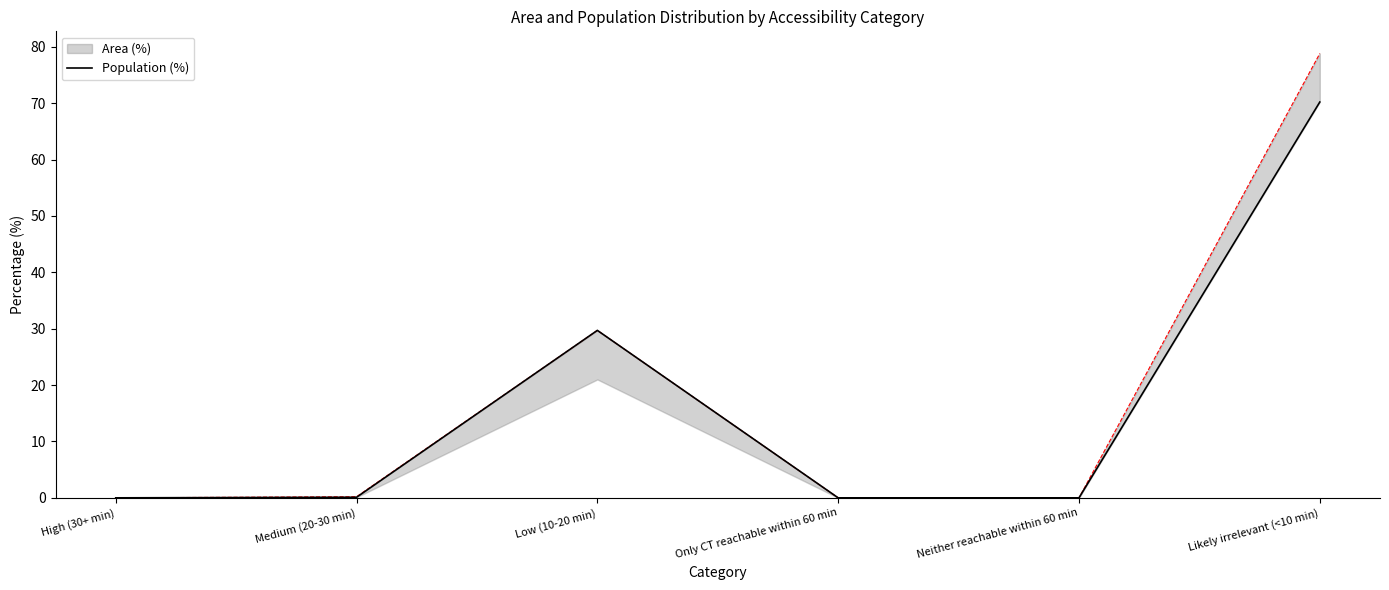

What is the difference between the maximum and second lowest values?

70.2